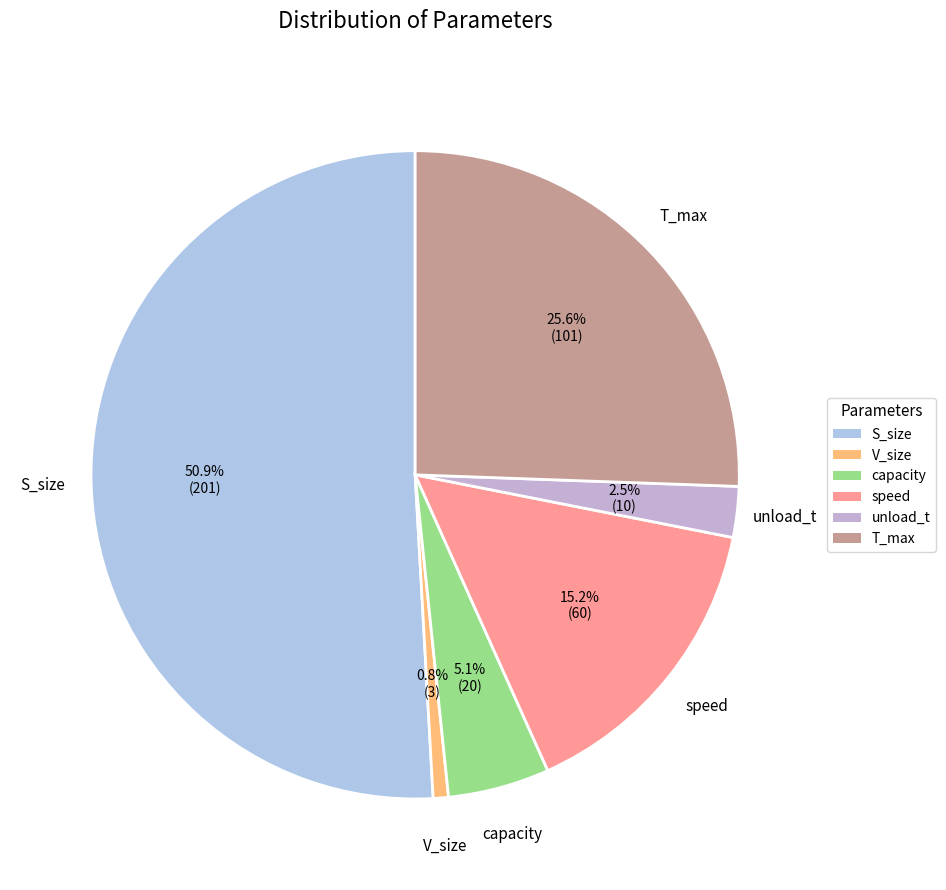

How many segments does this pie chart have?

6